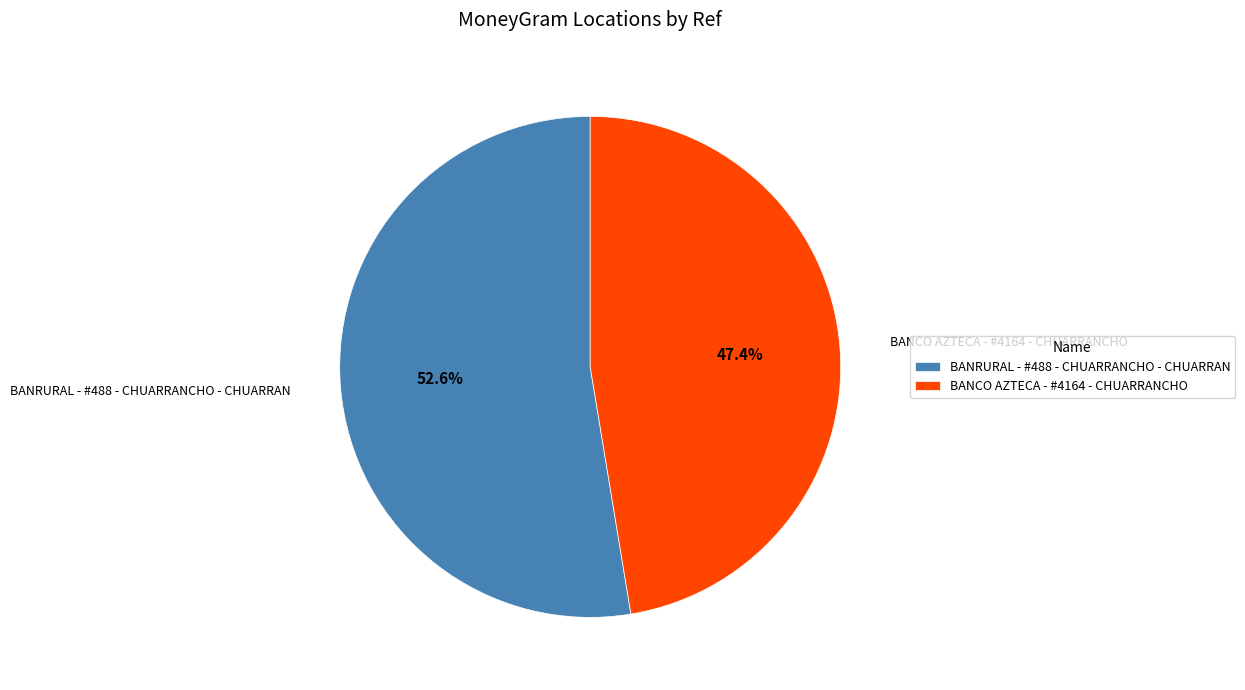

What is the total percentage of BANRURAL - #488 - CHUARRANCHO - CHUARRAN and BANCO AZTECA - #4164 - CHUARRANCHO?

100.0%